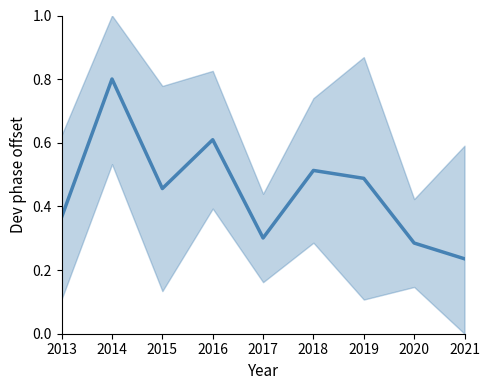

Rank the categories by value from highest to lowest.

2014, 2016, 2018, 2019, 2015, 2013, 2017, 2020, 2021